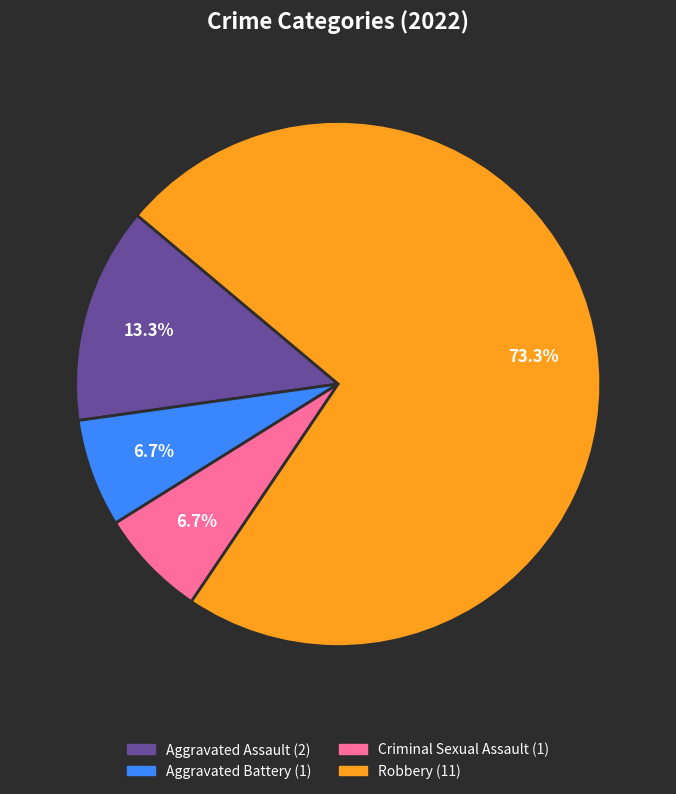

Which slice is the largest?

Robbery